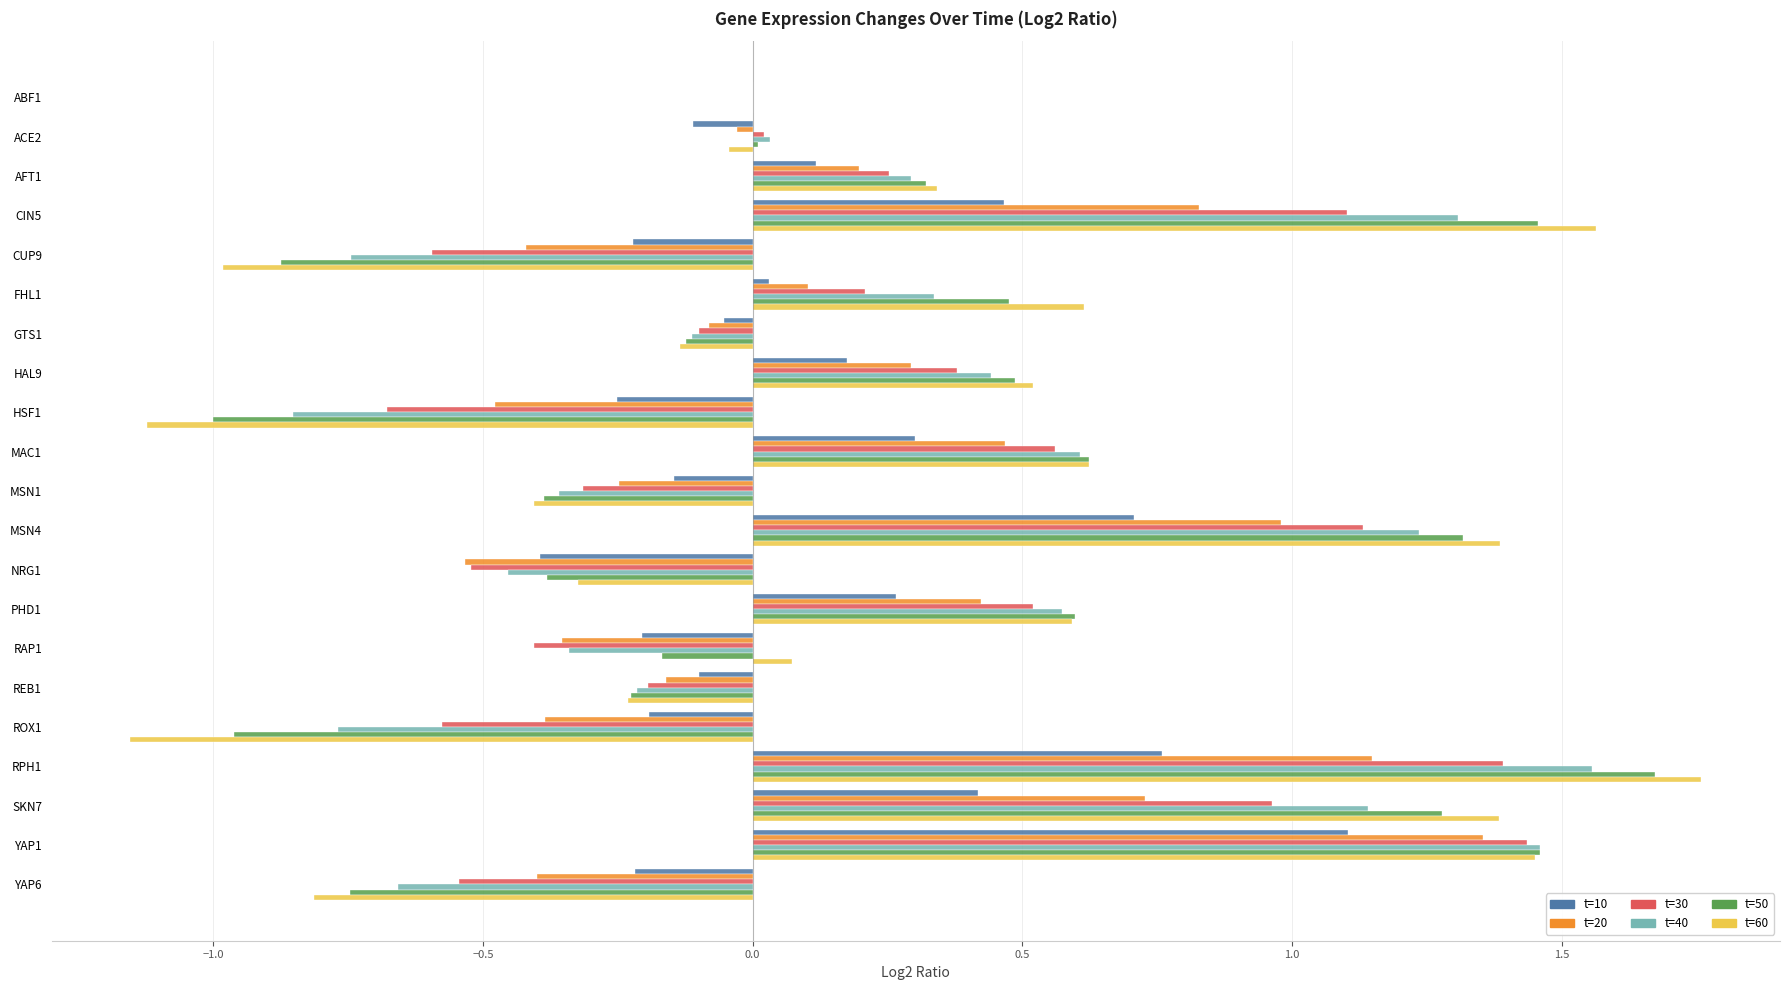

Is the value of t=50 at MSN1 greater than the value of t=10 at SKN7?

No